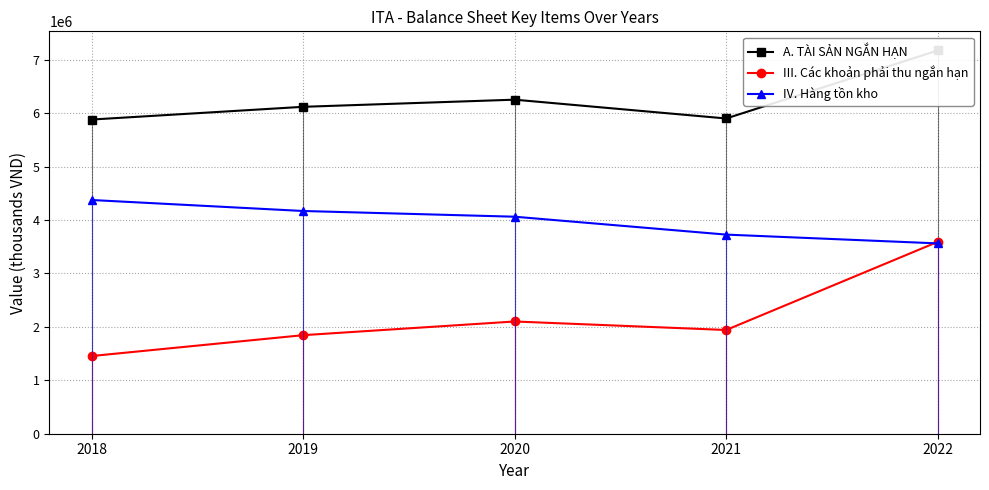

Between 2018 and 2021, which is larger?

2021